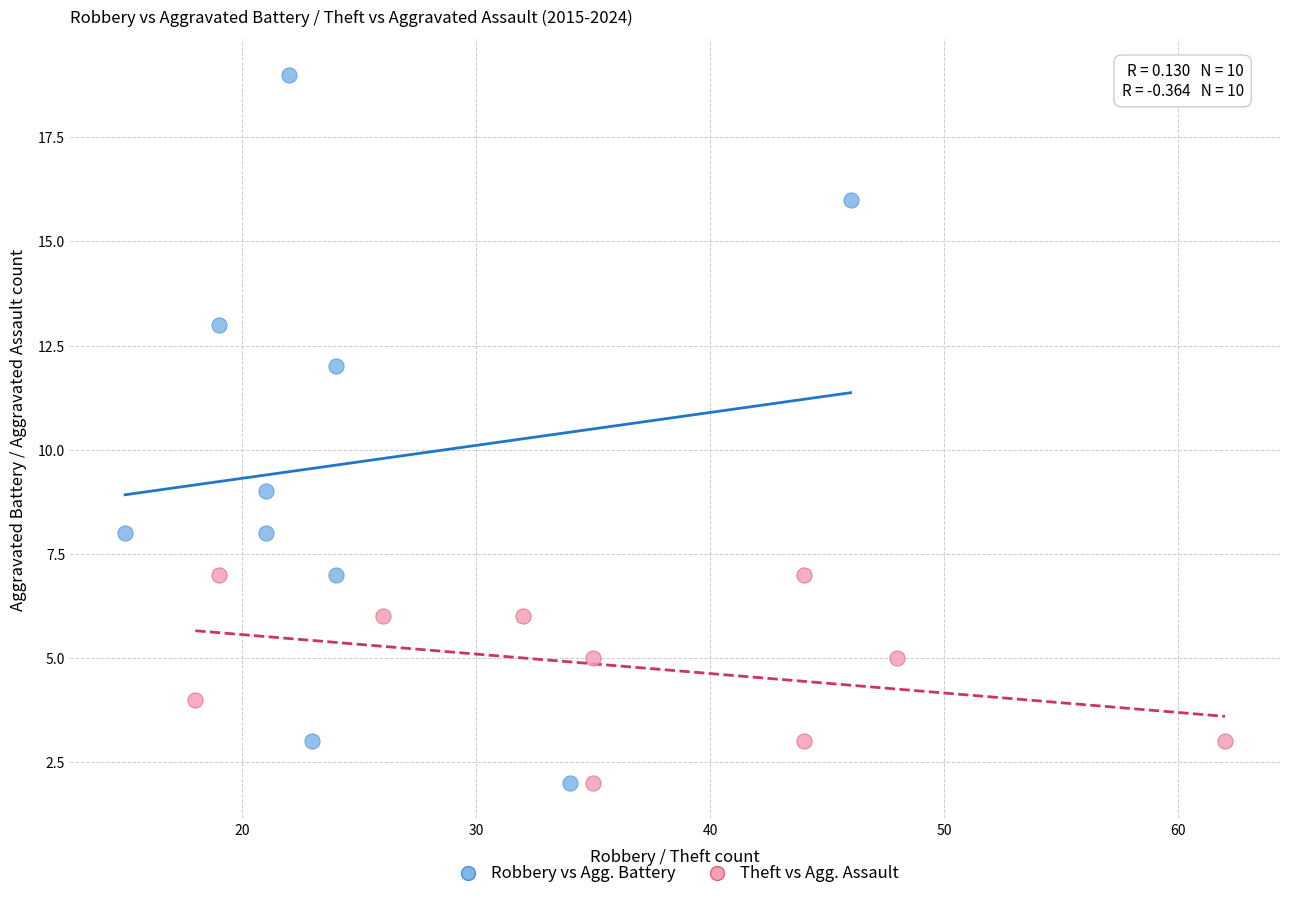

Which series contains the highest Y value?

Robbery vs Agg. Battery